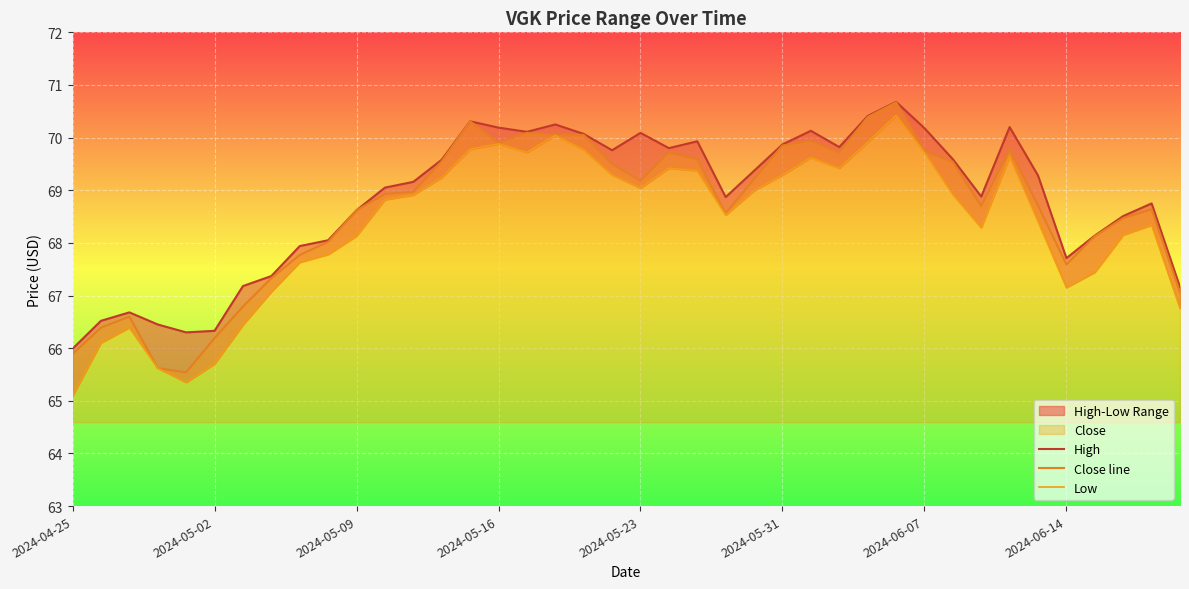

At which category is the sum across all series the highest?

29